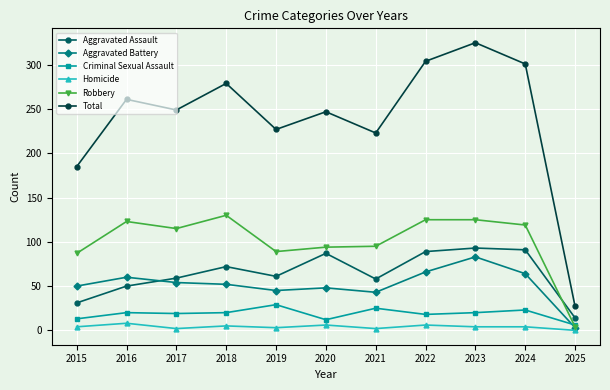

Which series changed the most between 2015 and 2021?

Total